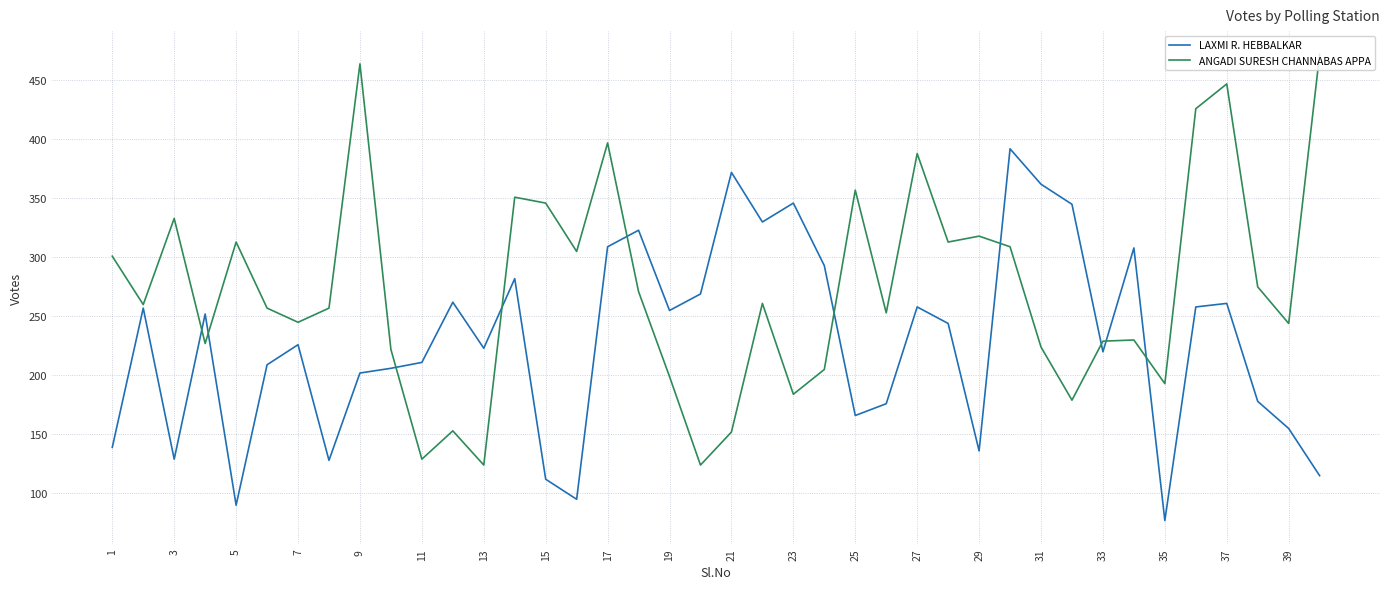

Rank the series by their maximum value, from lowest to highest.

LAXMI R. HEBBALKAR, ANGADI SURESH CHANNABAS APPA